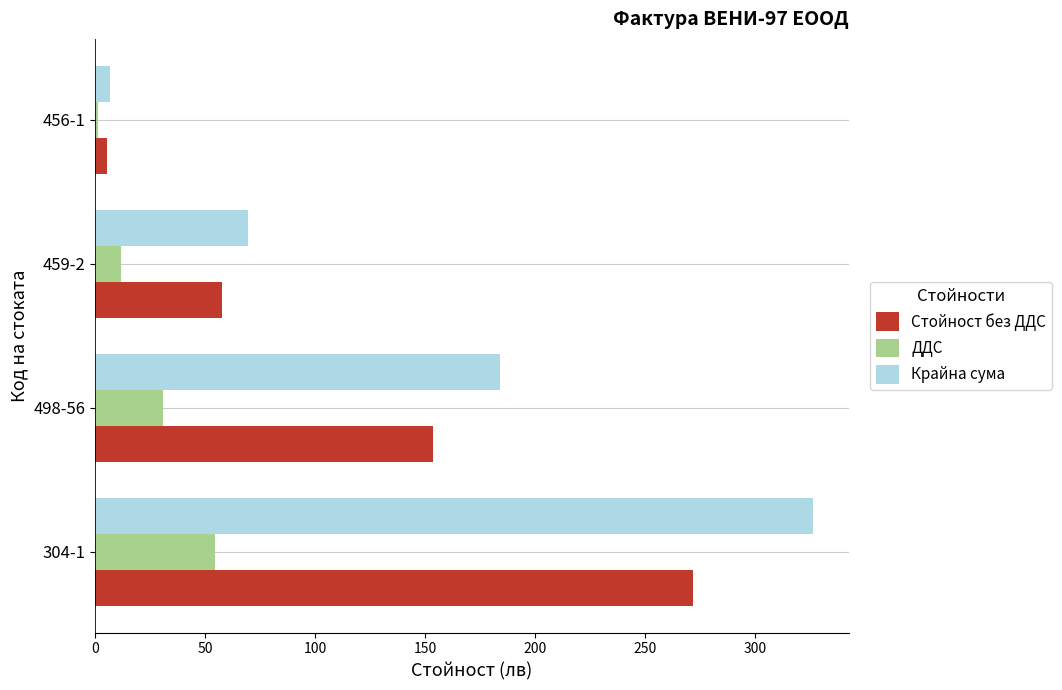

Which series changed the most between 304-1 and 459-2?

Крайна сума